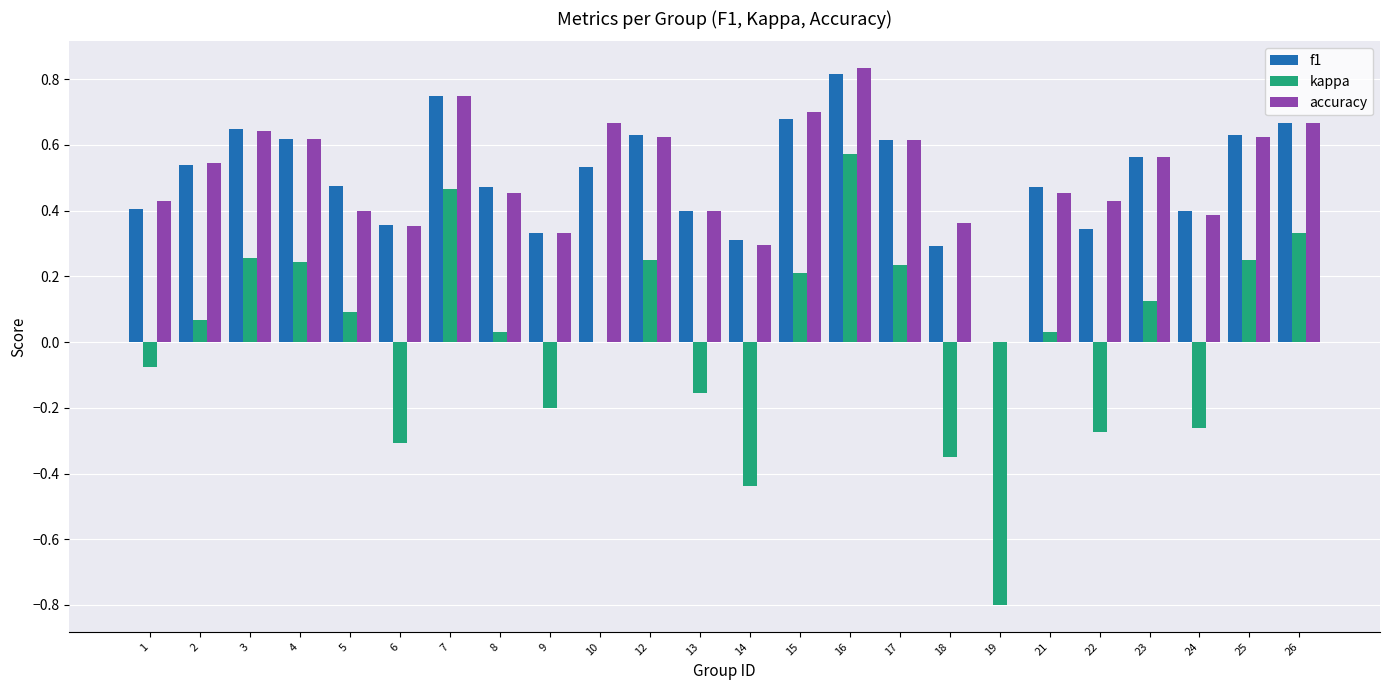

Is it true that f1 equals 0.3 at 22?

True